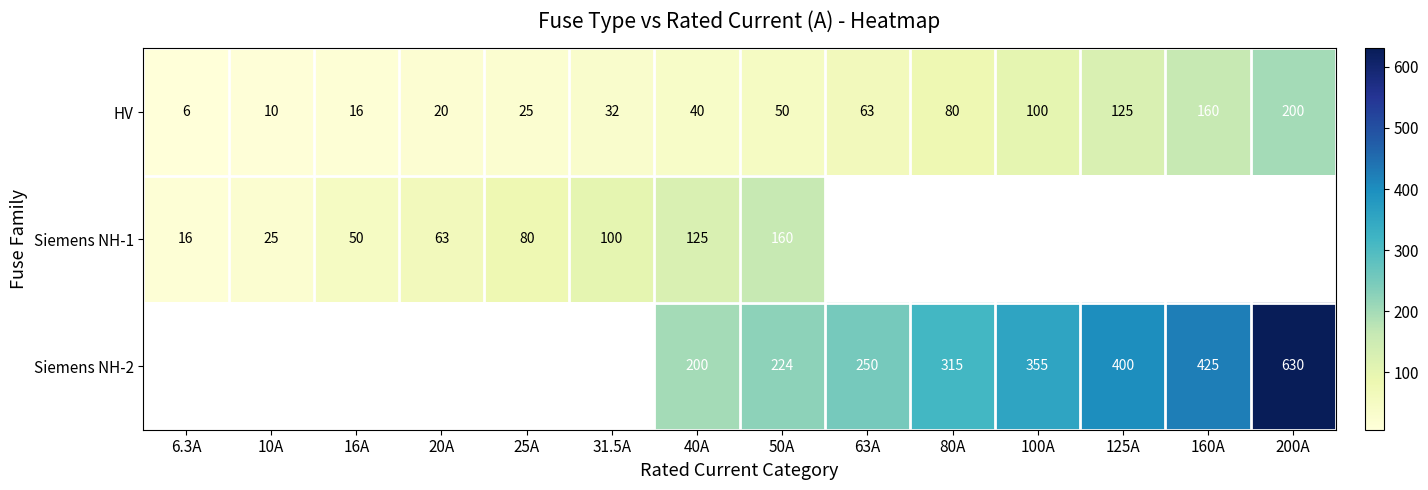

What is the sum of the HV values at 16A and 31.5A?

48.0